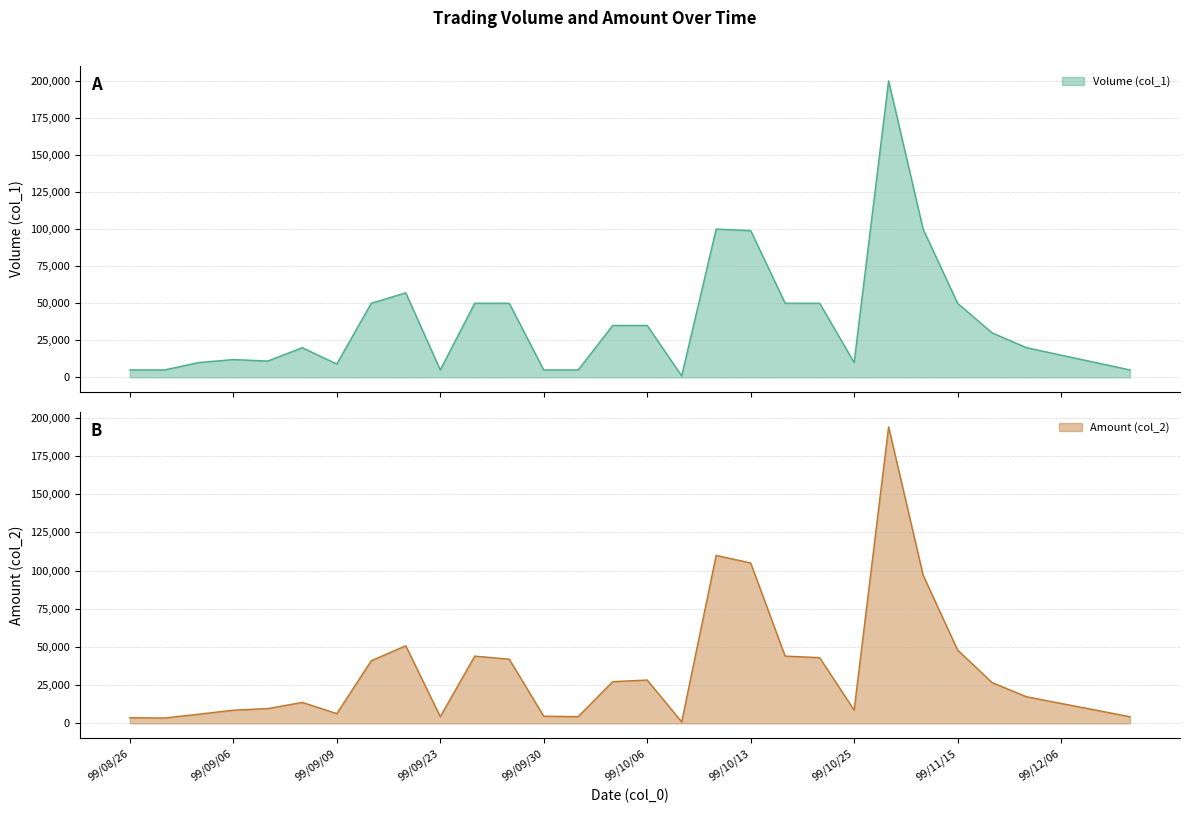

What are all the series names shown in the legend?

Volume (col_1), Amount (col_2)